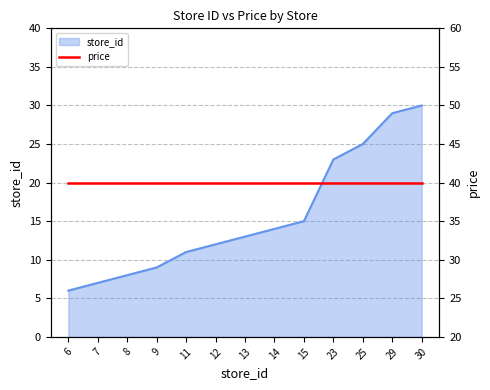

Is it true that the value at 15 is 26?

False